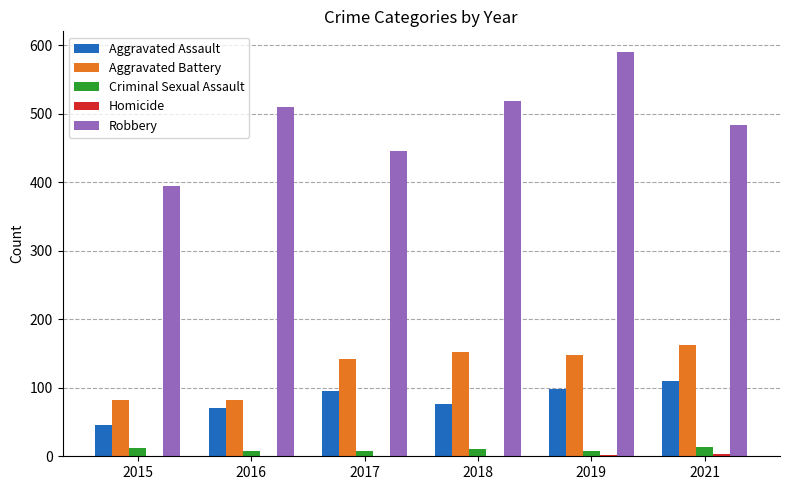

Which series has the largest total across all categories?

Robbery